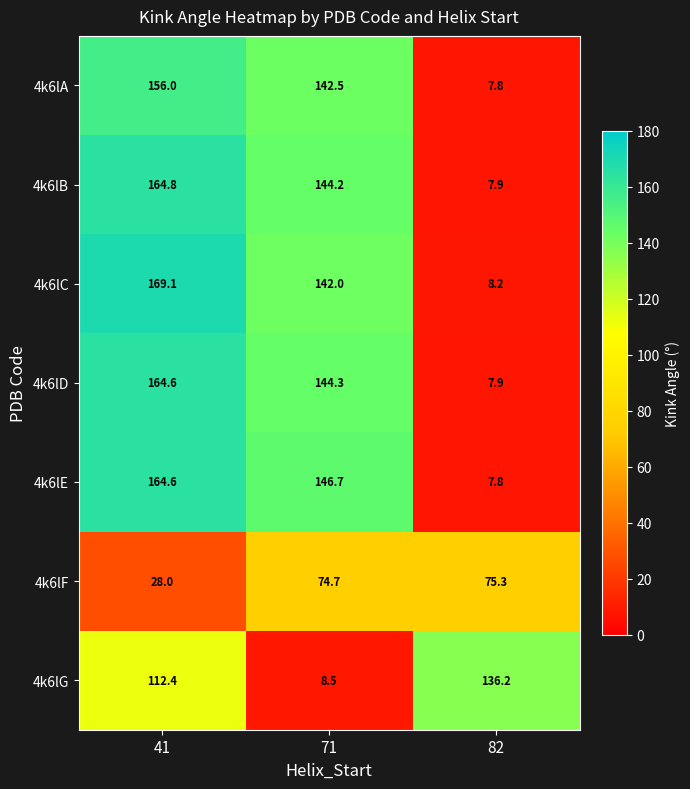

Count the number of categories in the chart.

3